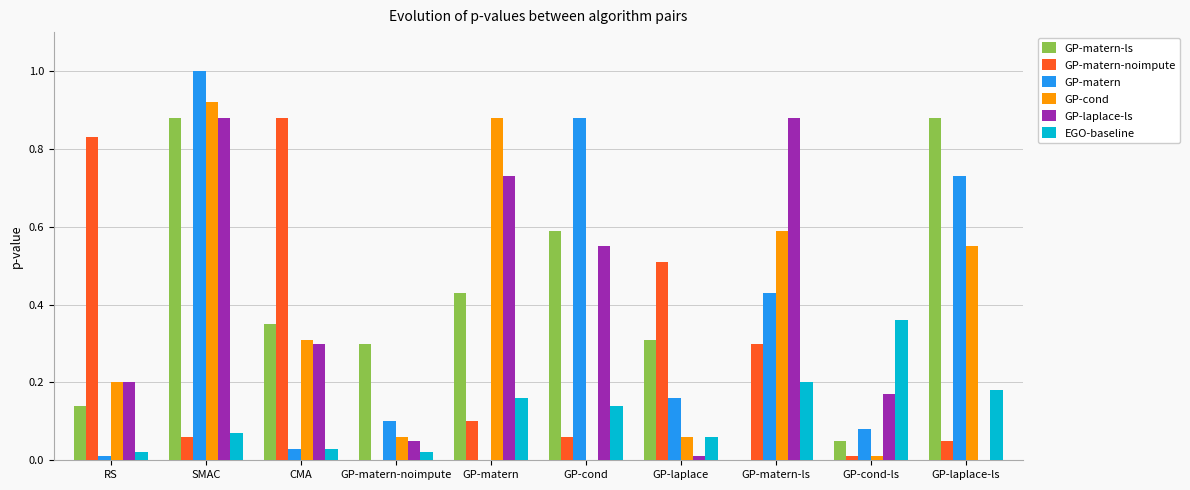

Which series changed the most between GP-matern-noimpute and GP-cond-ls?

EGO-baseline